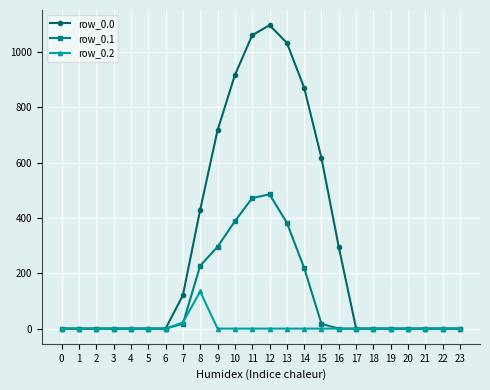

Which series changed the most between 12 and 16?

row_0.0